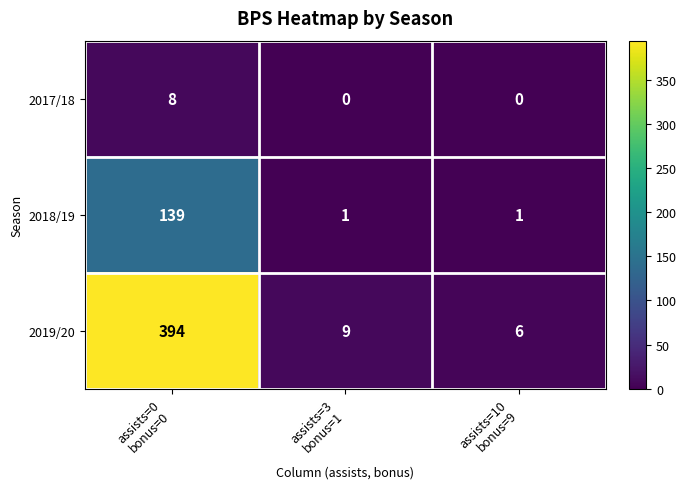

What is the sum of all 2019/20 values?

409